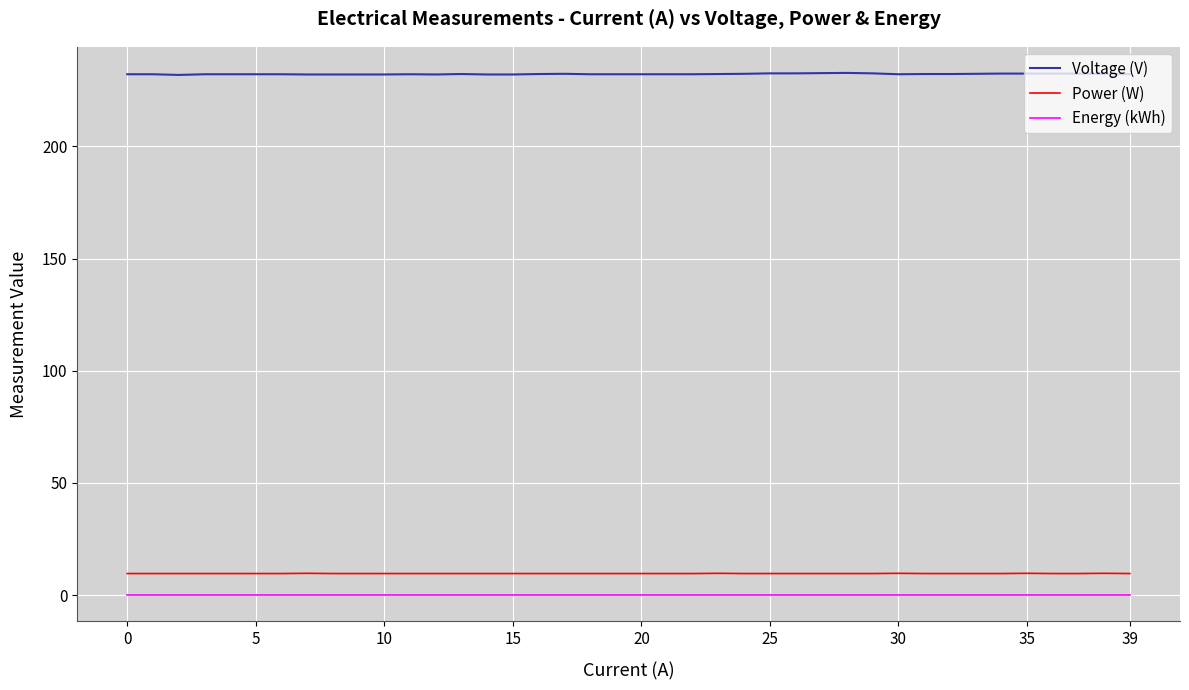

Does the chart display data point markers on the line(s)?

No